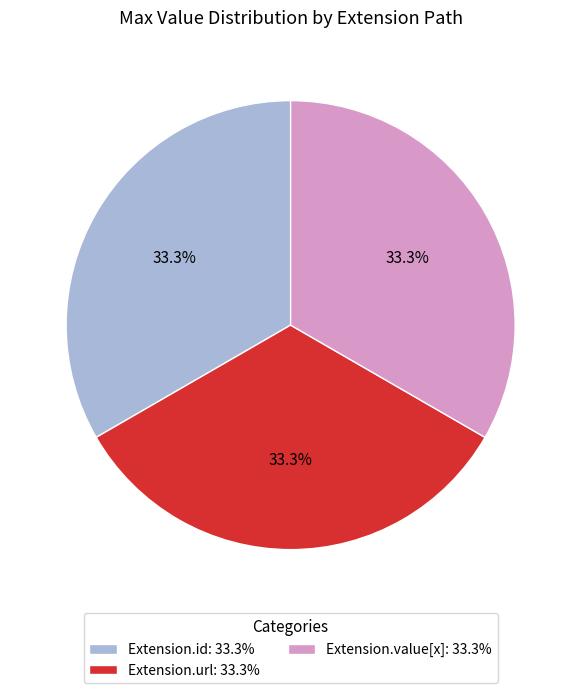

Is Extension.id: 33.3% the majority of the pie?

No